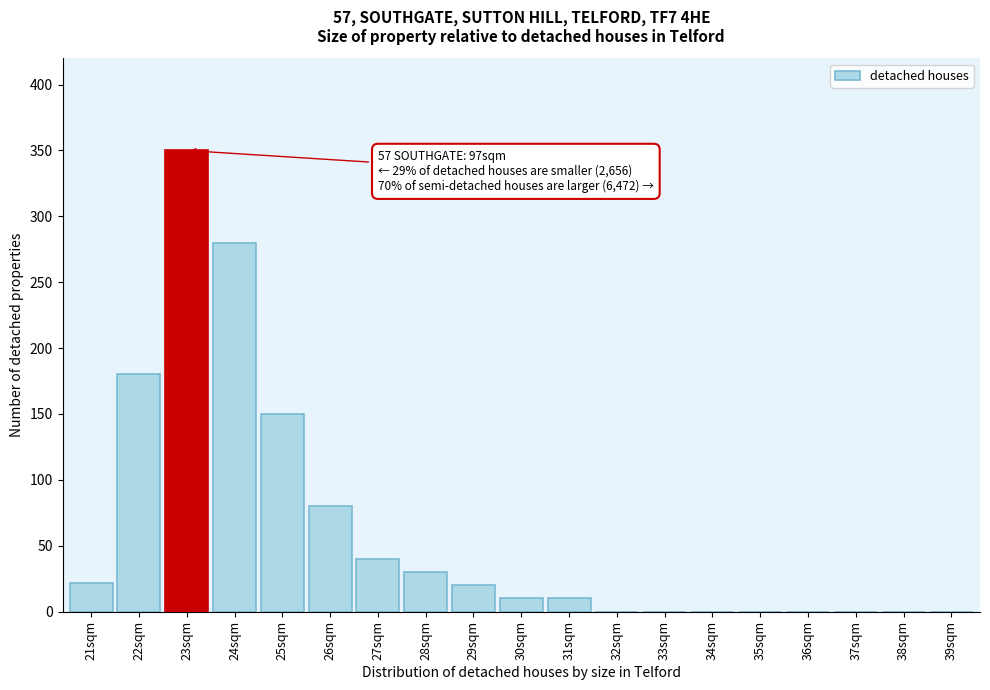

Reading right to left, transcribe all the data shown in this chart.

39sqm=0	38sqm=0	37sqm=0	36sqm=0	35sqm=0	34sqm=0	33sqm=0	32sqm=0	31sqm=10	30sqm=10	29sqm=20	28sqm=30	27sqm=40	26sqm=80	25sqm=150	24sqm=280	23sqm=350	22sqm=180	21sqm=22